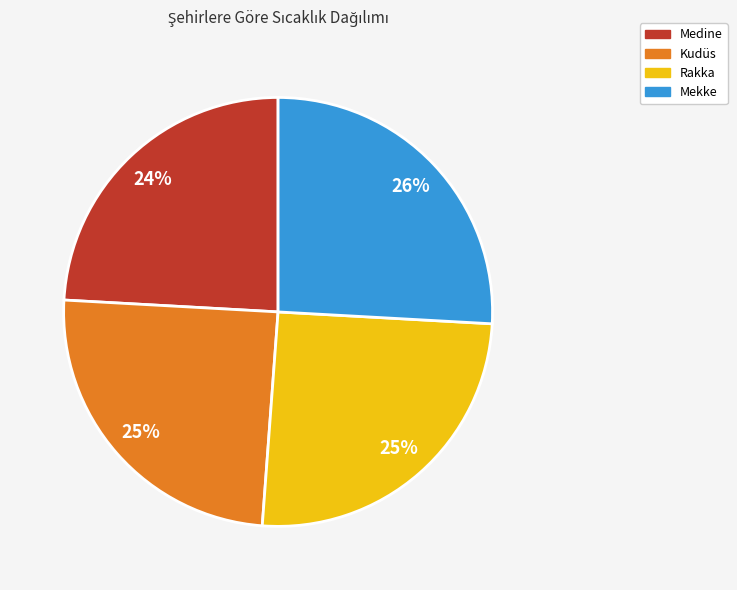

Do Kudüs and Medine together represent more than half of the pie?

No